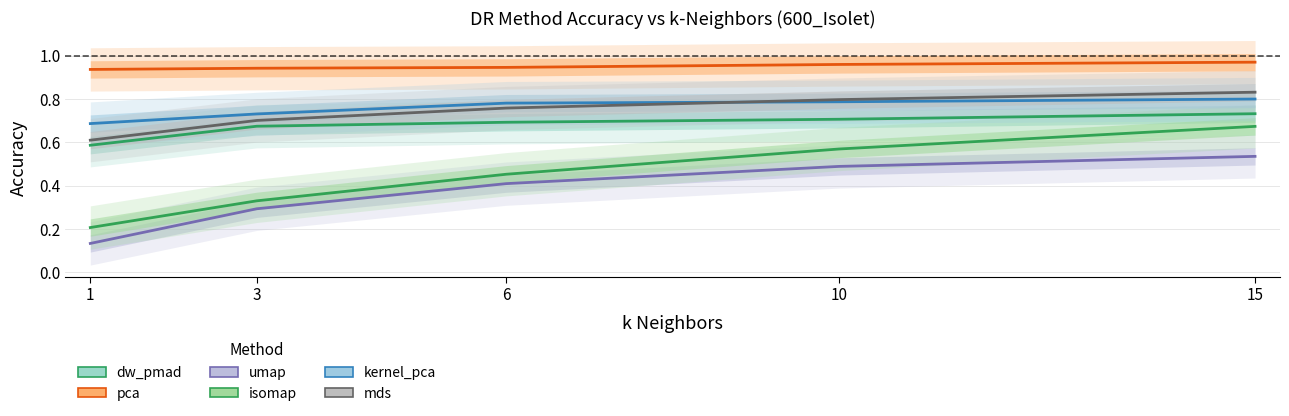

Which category has the lowest value in the isomap_Accuracy series?

1